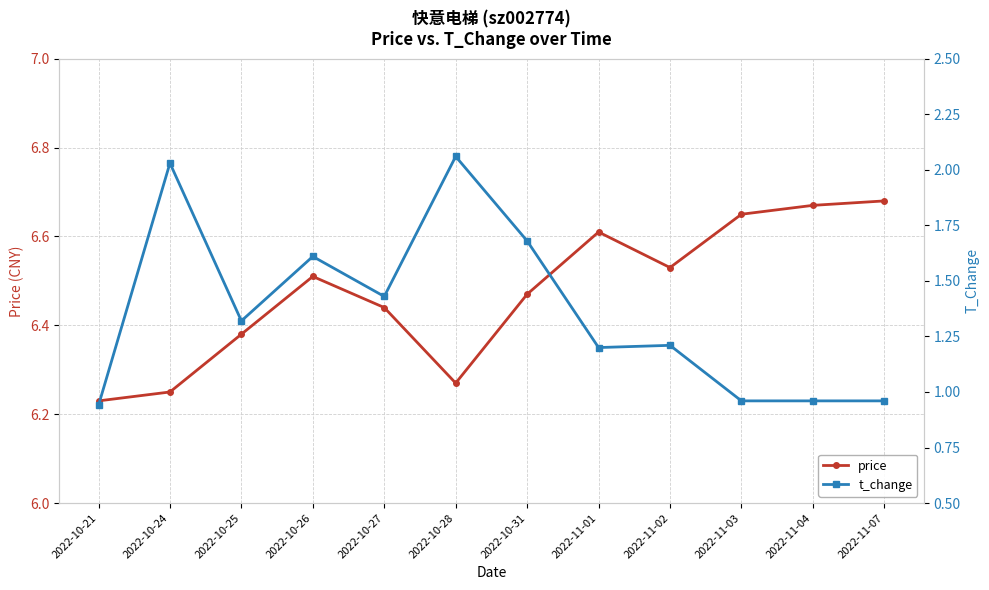

Between 2022-10-21 and 2022-10-27, which series saw the biggest shift?

t_change